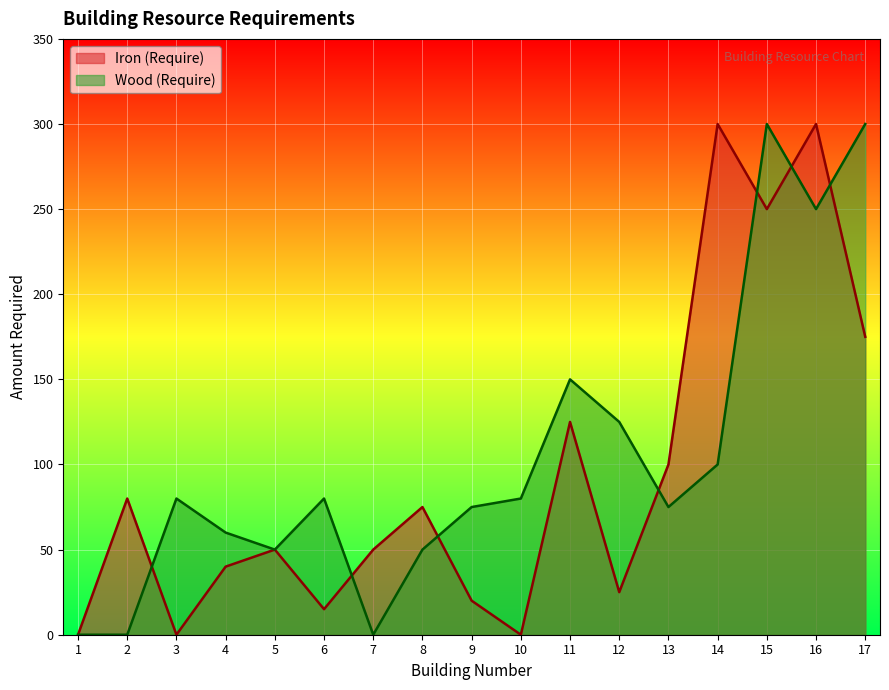

List the labels in order of value, largest first.

14, 16, 15, 17, 11, 13, 2, 8, 5, 7, 4, 12, 9, 6, 1, 3, 10